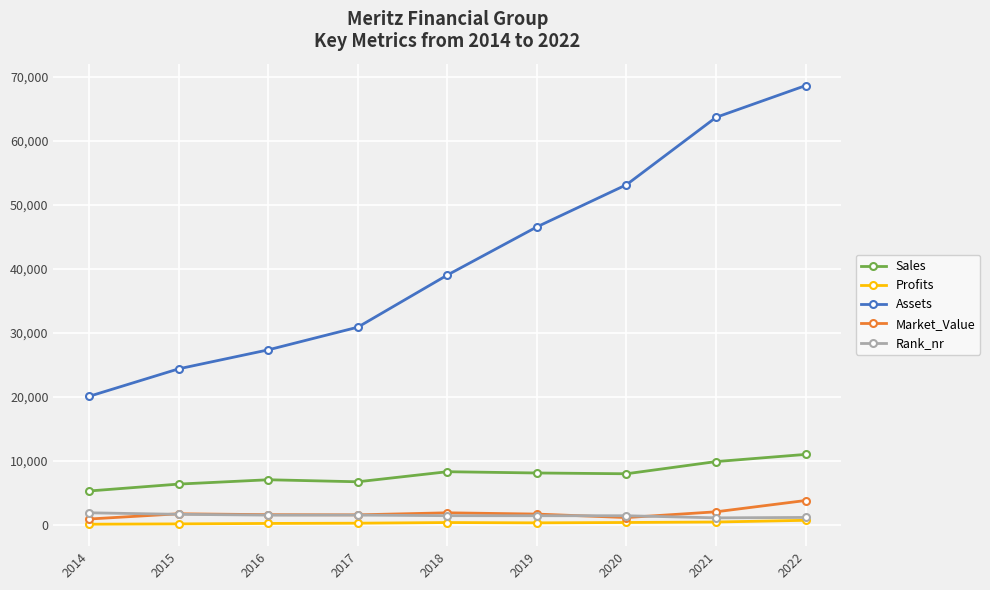

Which series has the largest total across all categories?

Assets